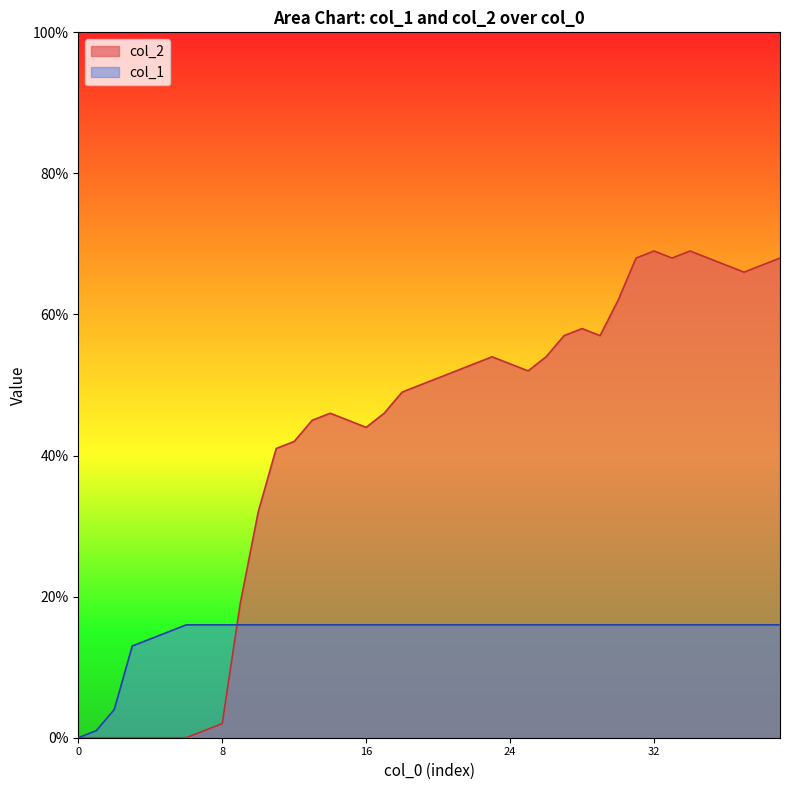

What value does the col_2 series have at 29, to the nearest 5?

55